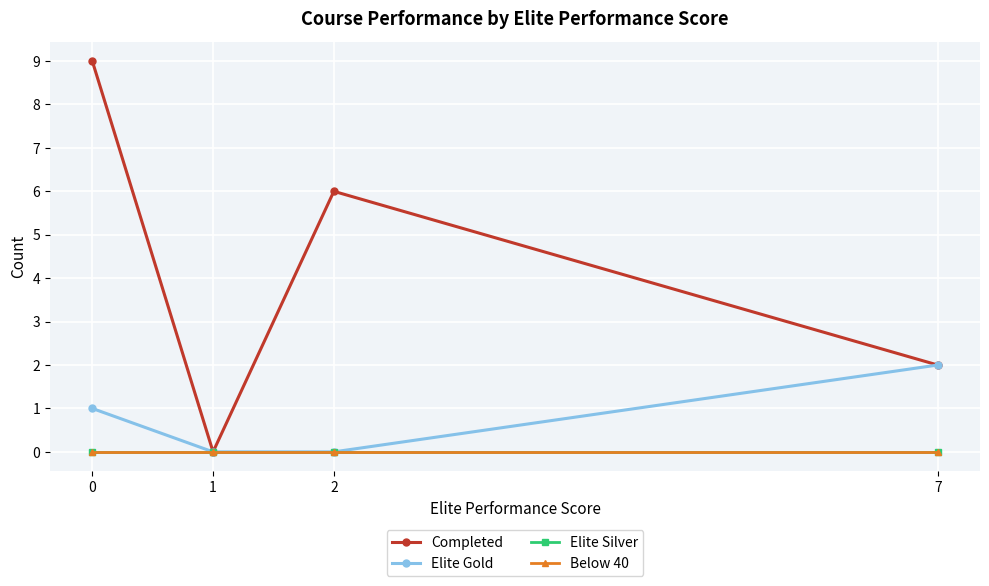

Does the chart have visible grid lines?

Yes